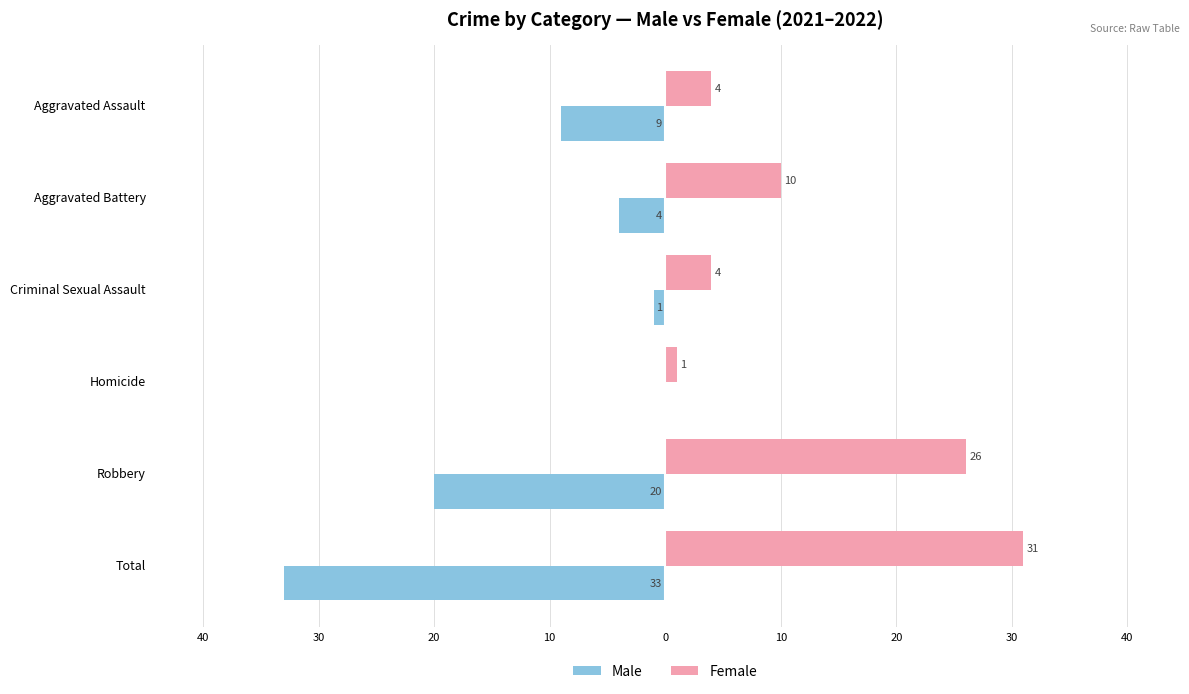

What are all the series names shown in the legend?

Male, Female